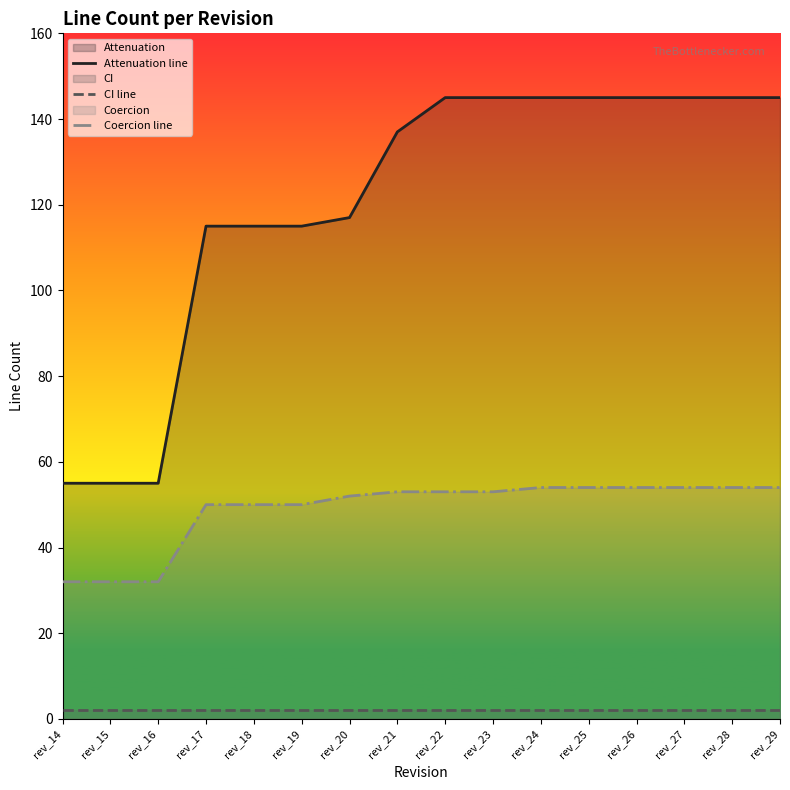

True or false: Attenuation line and CI line intersect in this chart.

False